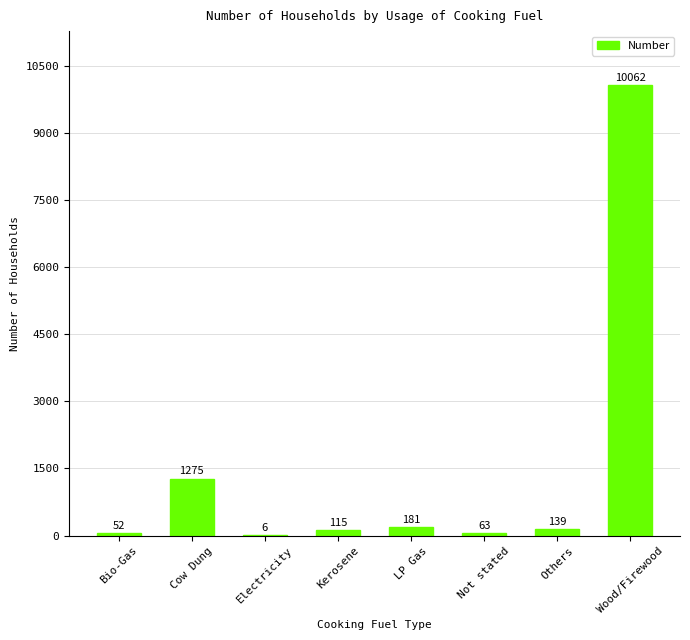

What is the greatest value displayed?

10062